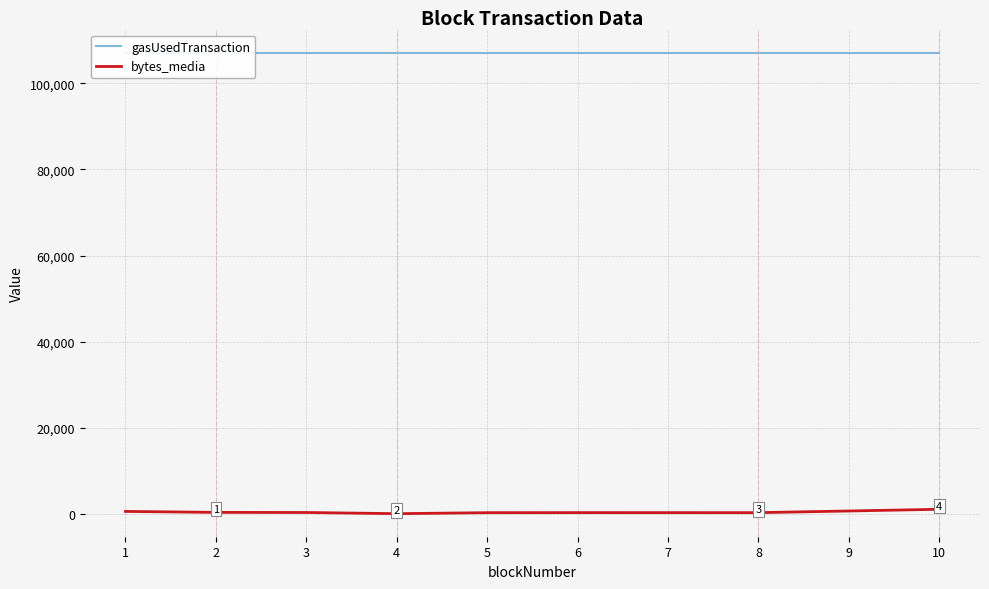

List the series in order of their overall mean, highest first.

gasUsedTransaction, bytes_media